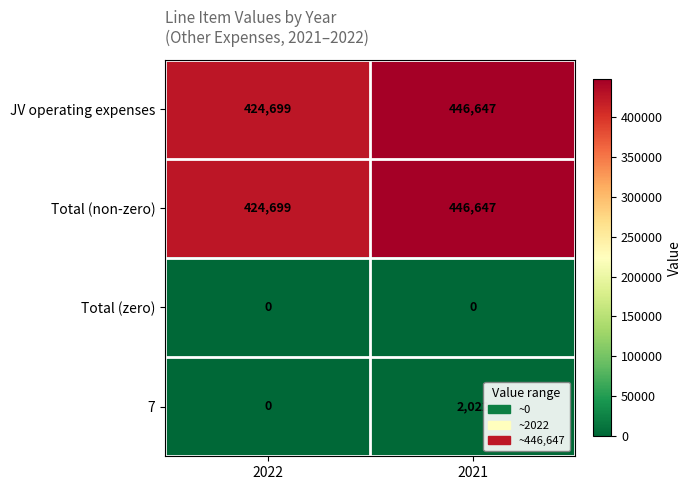

What is the total value across all series at 2022?

849398